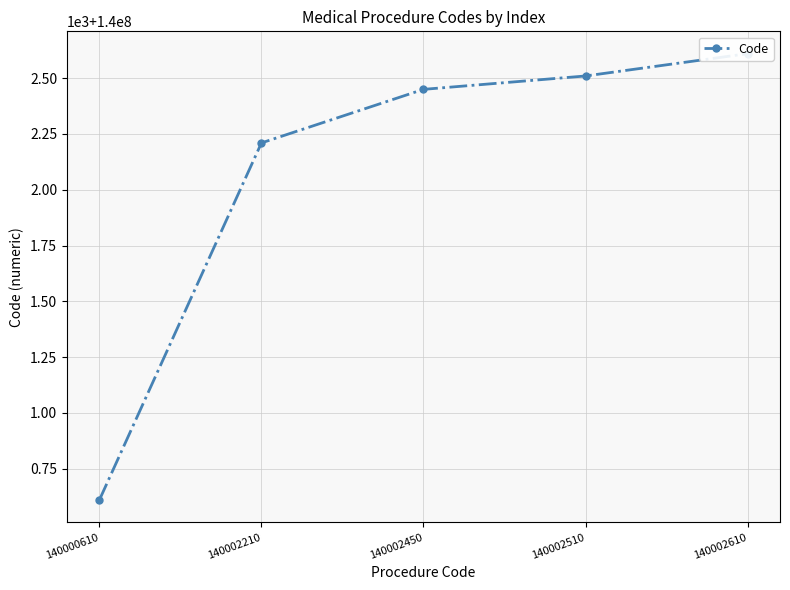

What is the smallest value displayed?

140000610